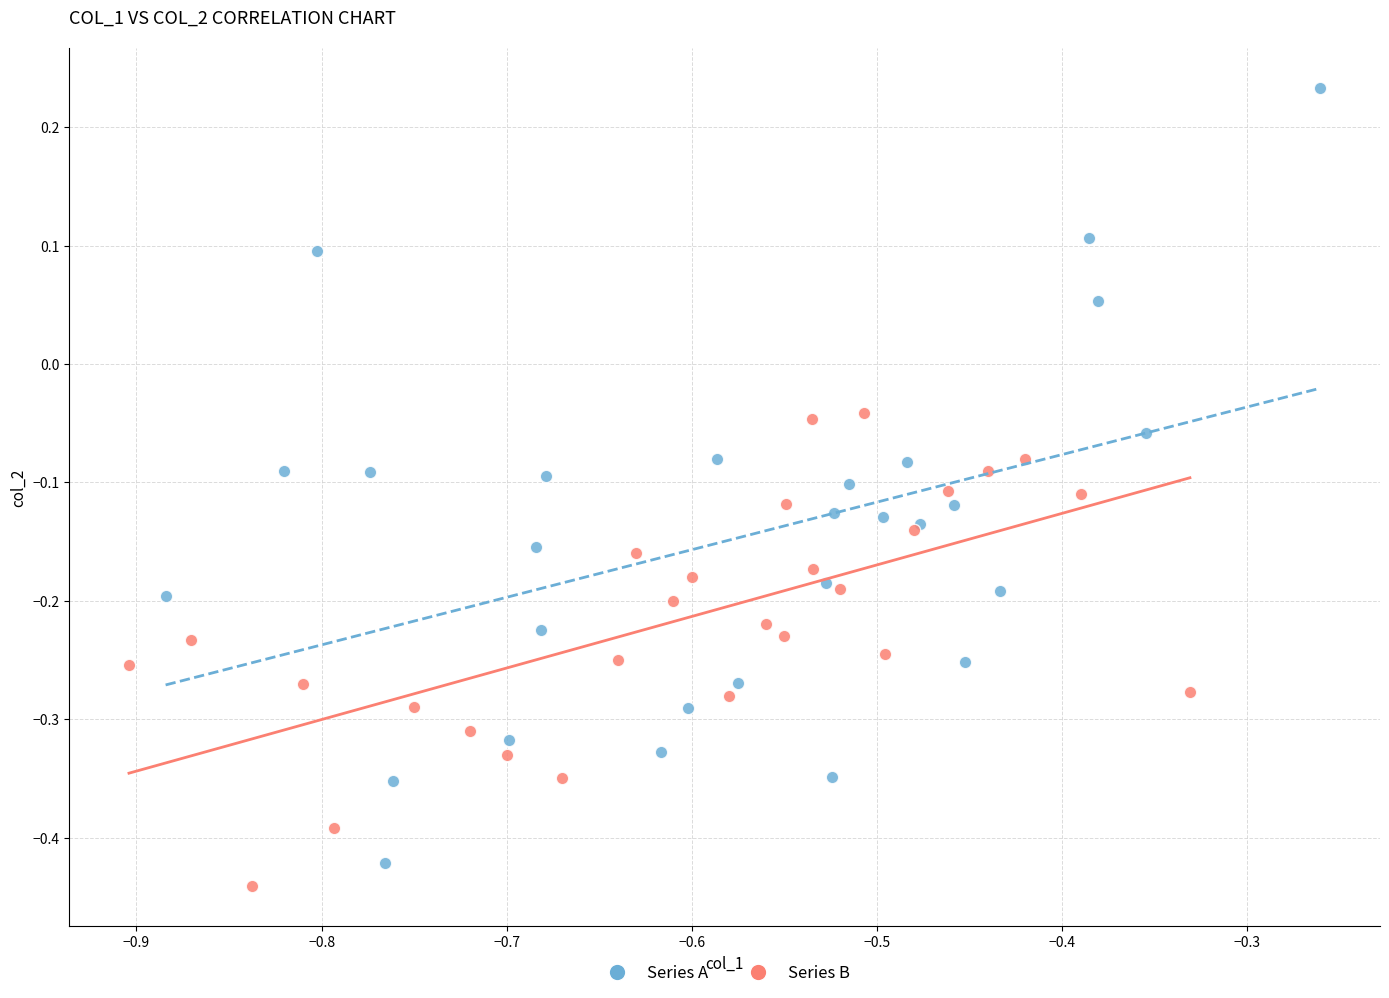

Which series reaches the minimum Y coordinate?

Series B